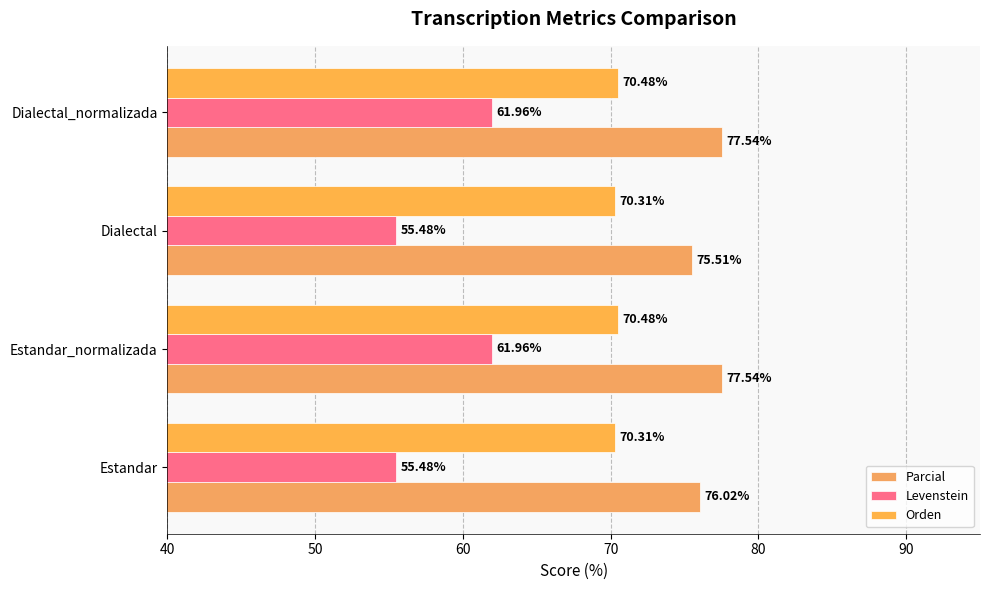

How many data points in Parcial are less than 77?

2